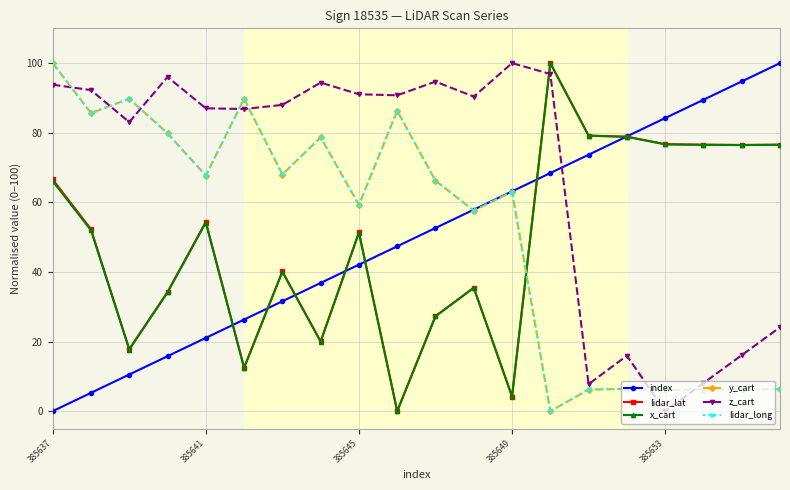

What is the highest value of the z_cart series?

100.0